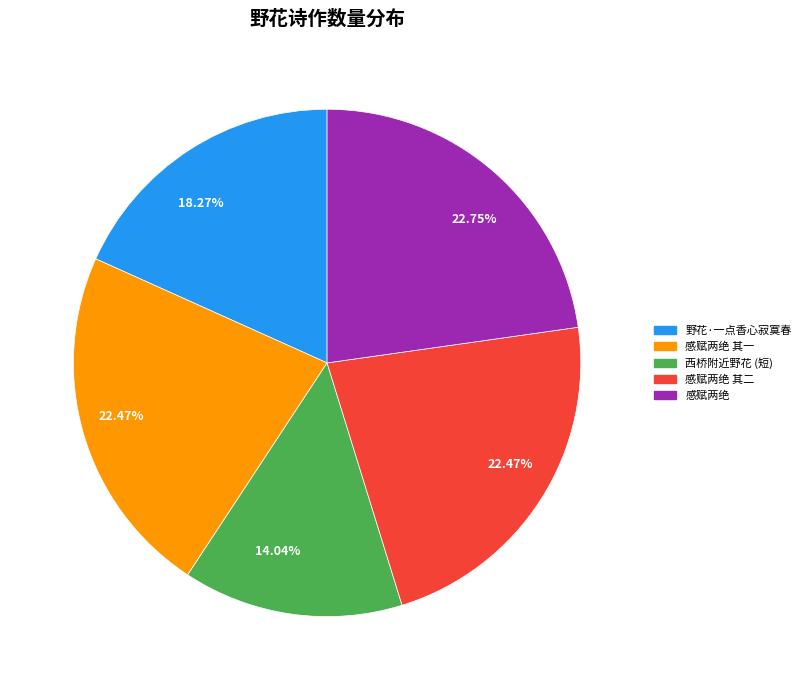

To the nearest percent, what is the average slice percentage?

20%